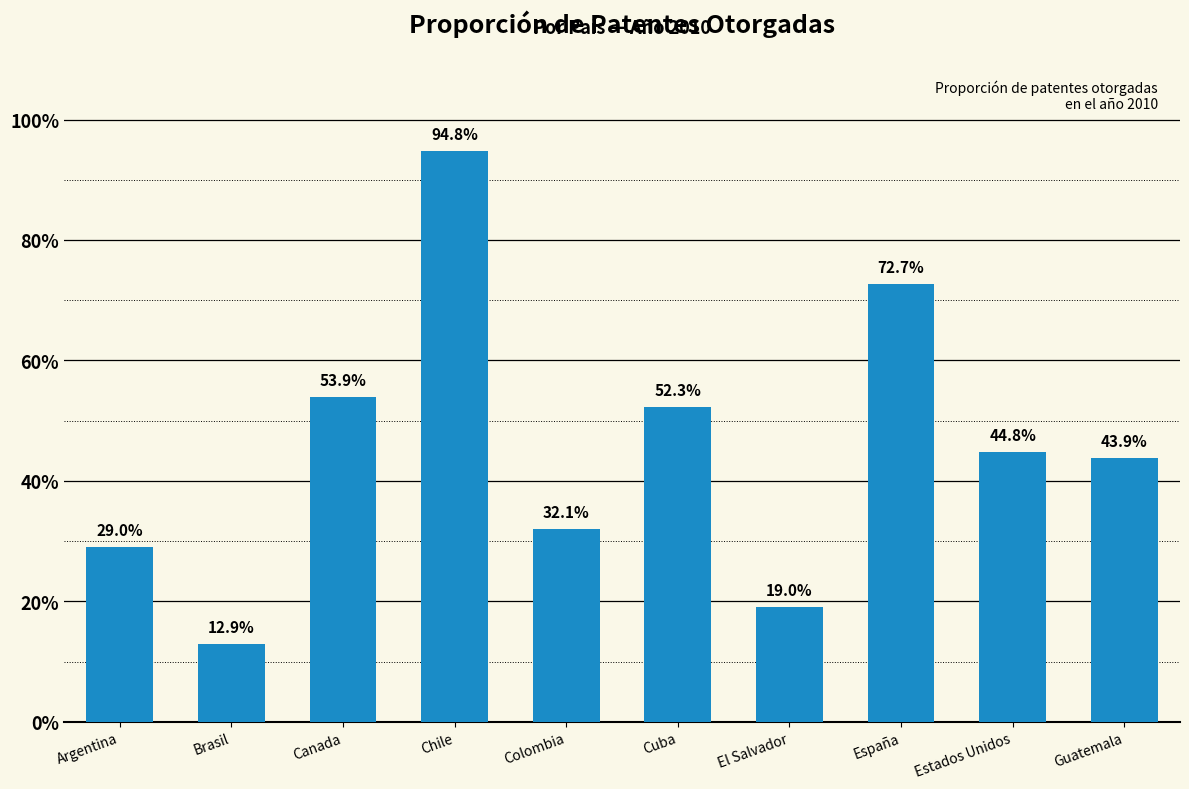

True or false: the data shows 0.5 at Canada.

True